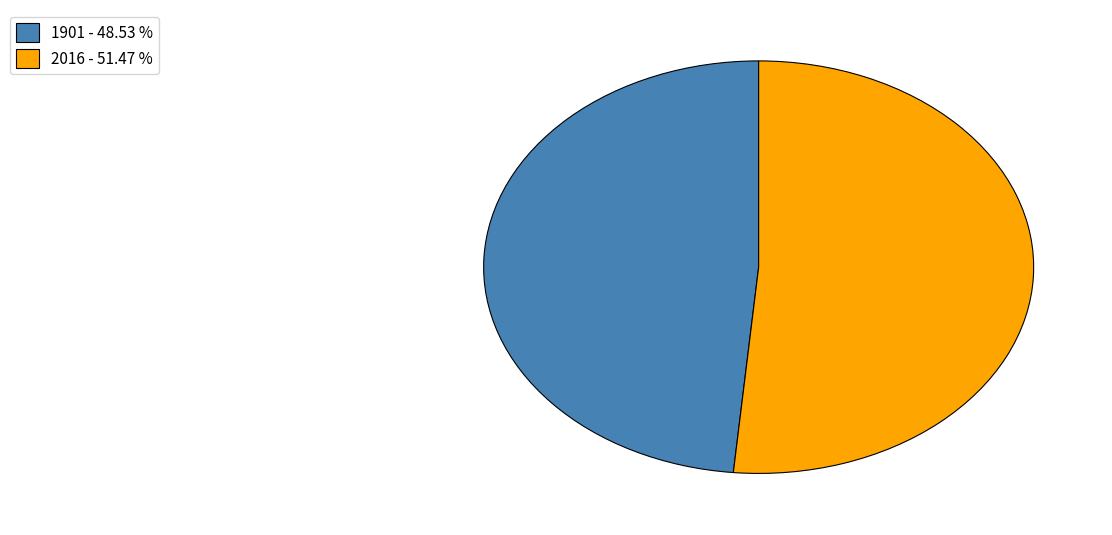

How many slices are in this pie chart?

2